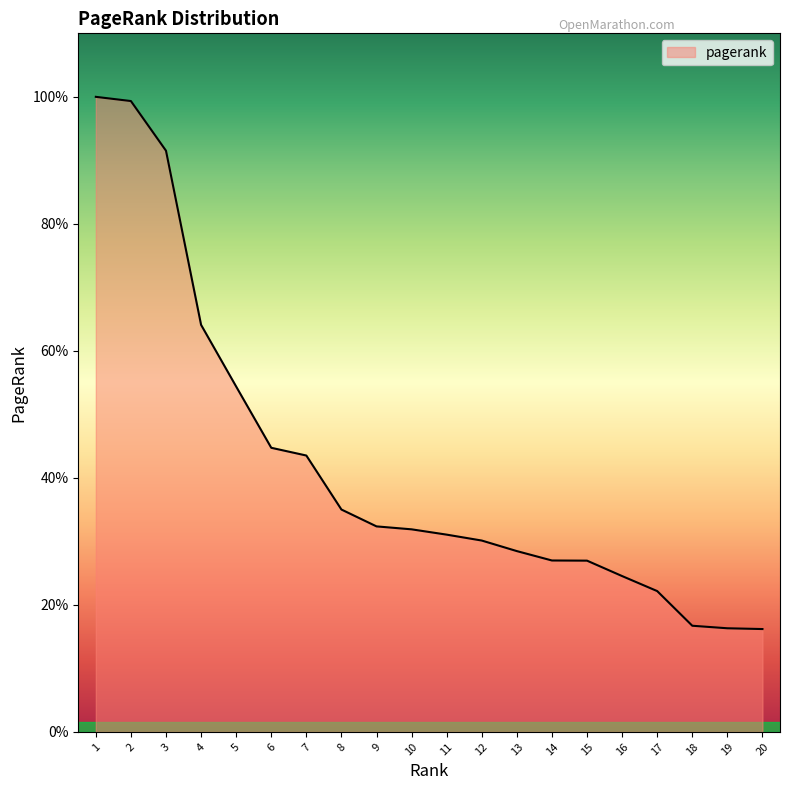

Does the chart display data point markers on the line(s)?

No